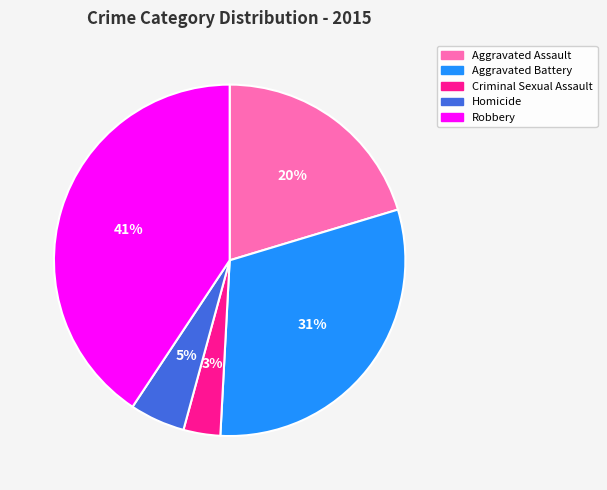

Does Robbery account for over 50% of the chart?

No